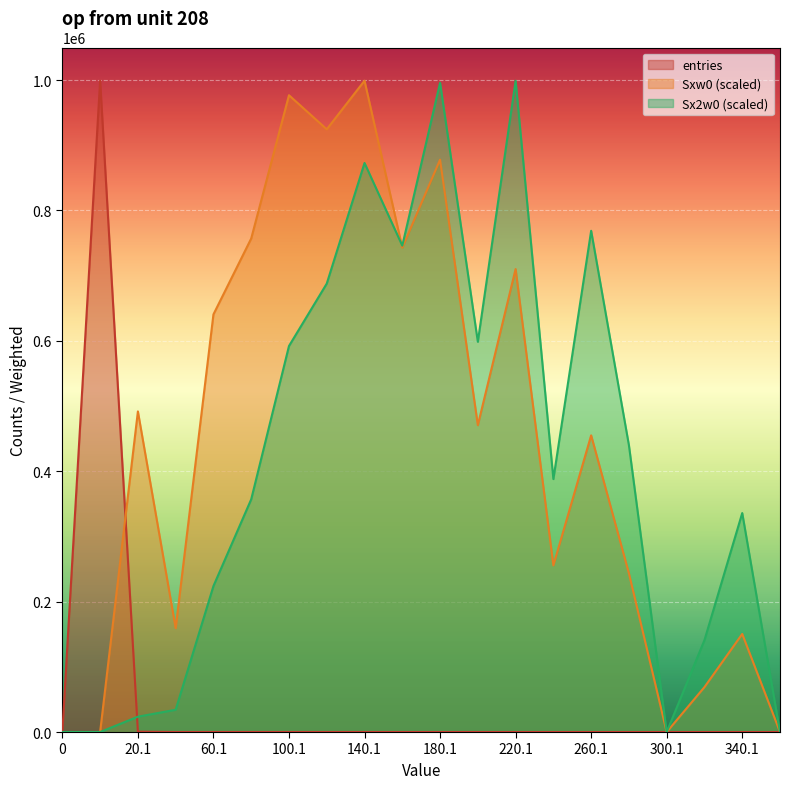

What is the sum of all Sx2w0 values?

8204555.4